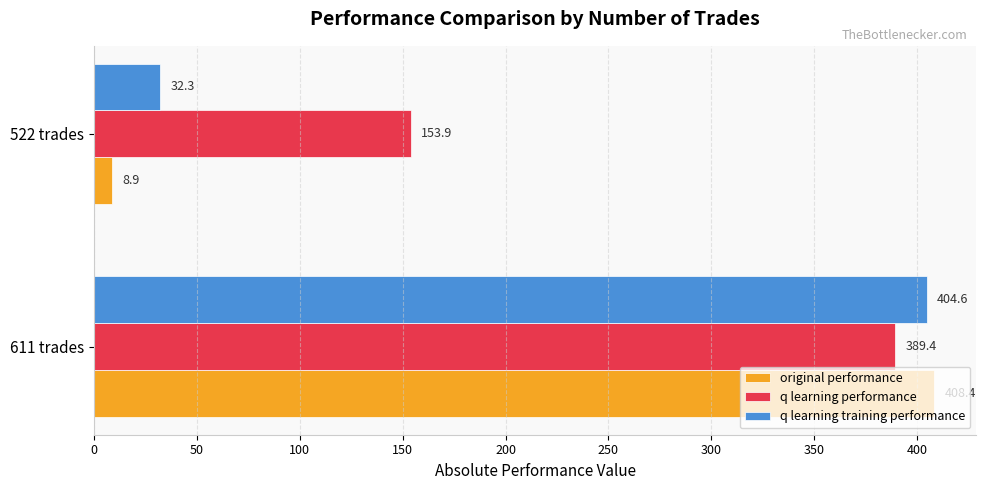

What is the average value of the original performance series?

208.7